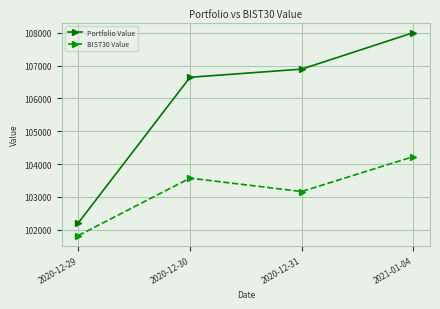

How many data points in Portfolio Value are less than 106897?

2